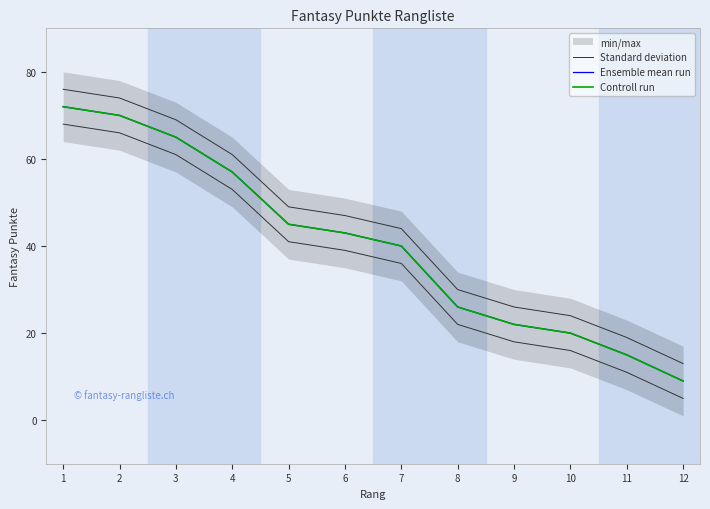

True or false: Ensemble mean run has a value of 41 at 8.

False